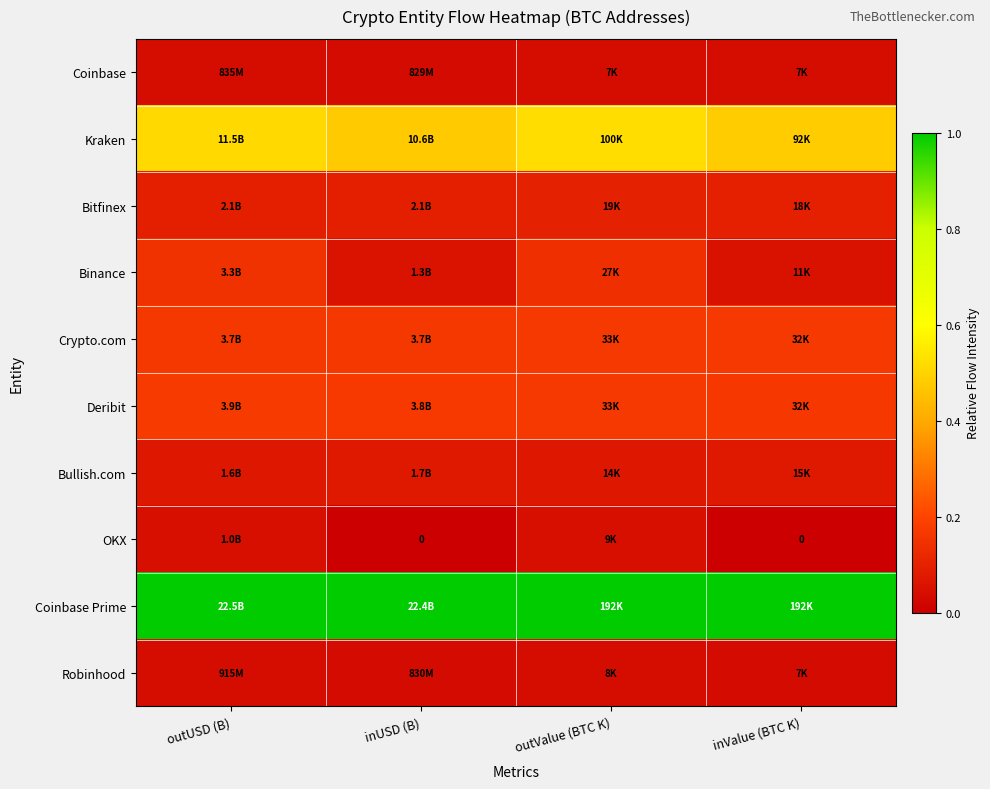

At how many categories does at least one series exceed 0?

4